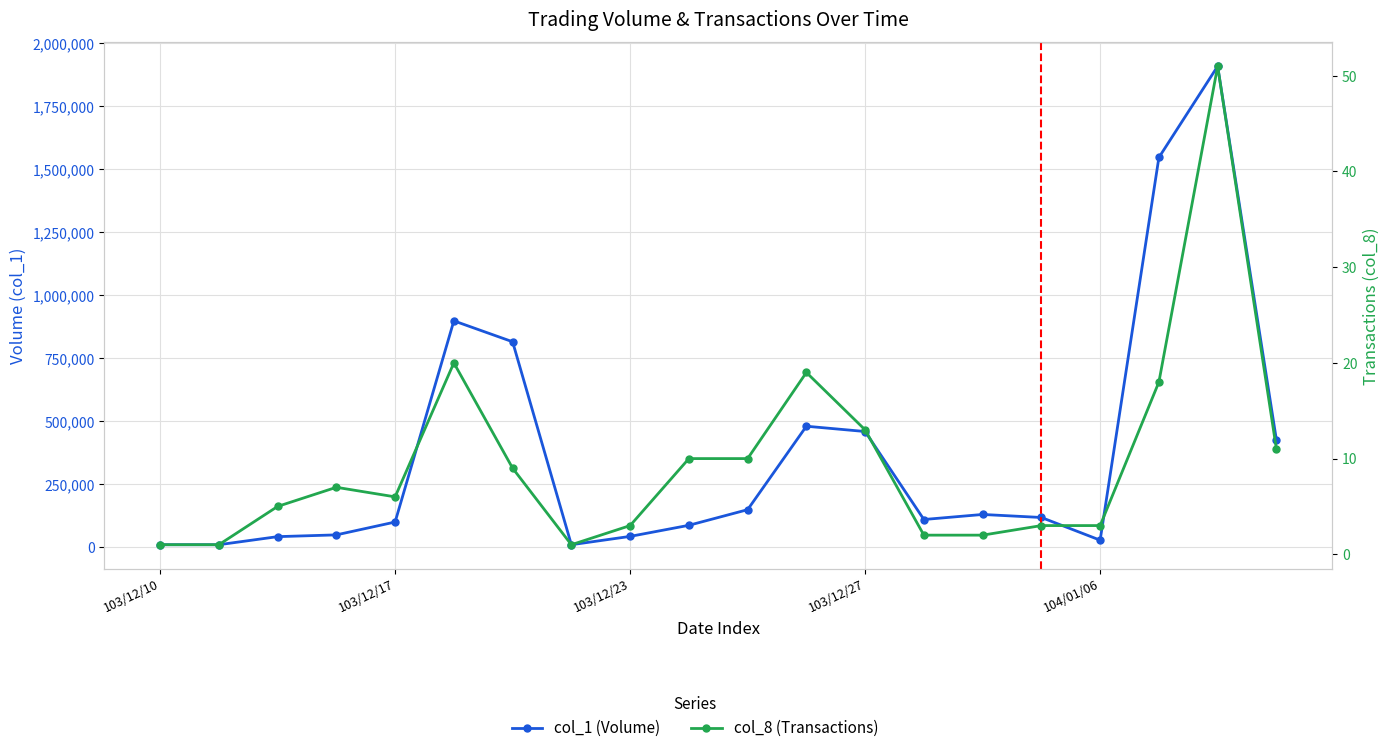

What is the total value across all series at 13?

110002